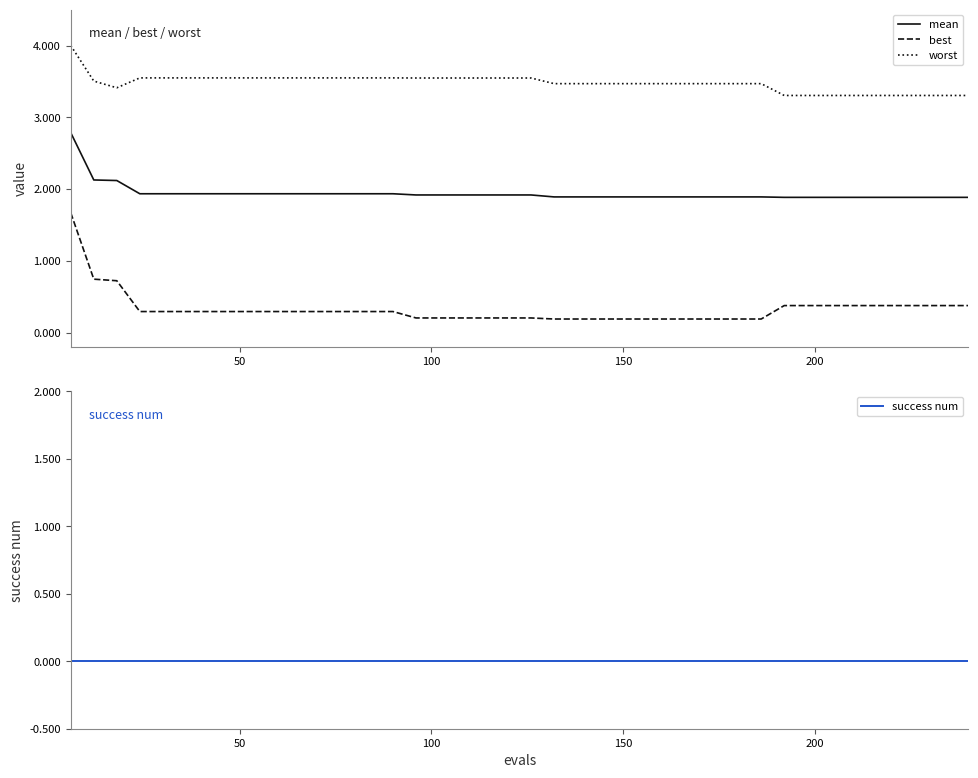

True or false: mean and worst intersect in this chart.

False